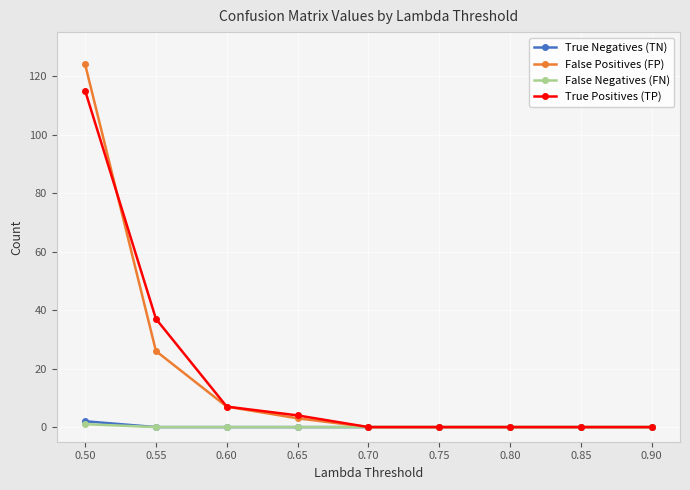

Reading left to right, what are all the values shown in this chart?

True Negatives (TN): 0.50=2	0.55=0	0.60=0	0.65=0	0.70=0	0.75=0	0.80=0	0.85=0	0.90=0
False Positives (FP): 0.50=124	0.55=26	0.60=7	0.65=3	0.70=0	0.75=0	0.80=0	0.85=0	0.90=0
False Negatives (FN): 0.50=1	0.55=0	0.60=0	0.65=0	0.70=0	0.75=0	0.80=0	0.85=0	0.90=0
True Positives (TP): 0.50=115	0.55=37	0.60=7	0.65=4	0.70=0	0.75=0	0.80=0	0.85=0	0.90=0